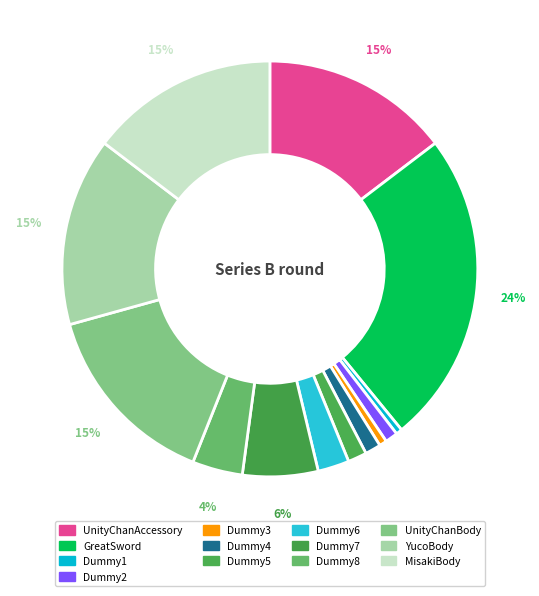

The Dummy8 slice represents 16% of the pie. True or false?

False